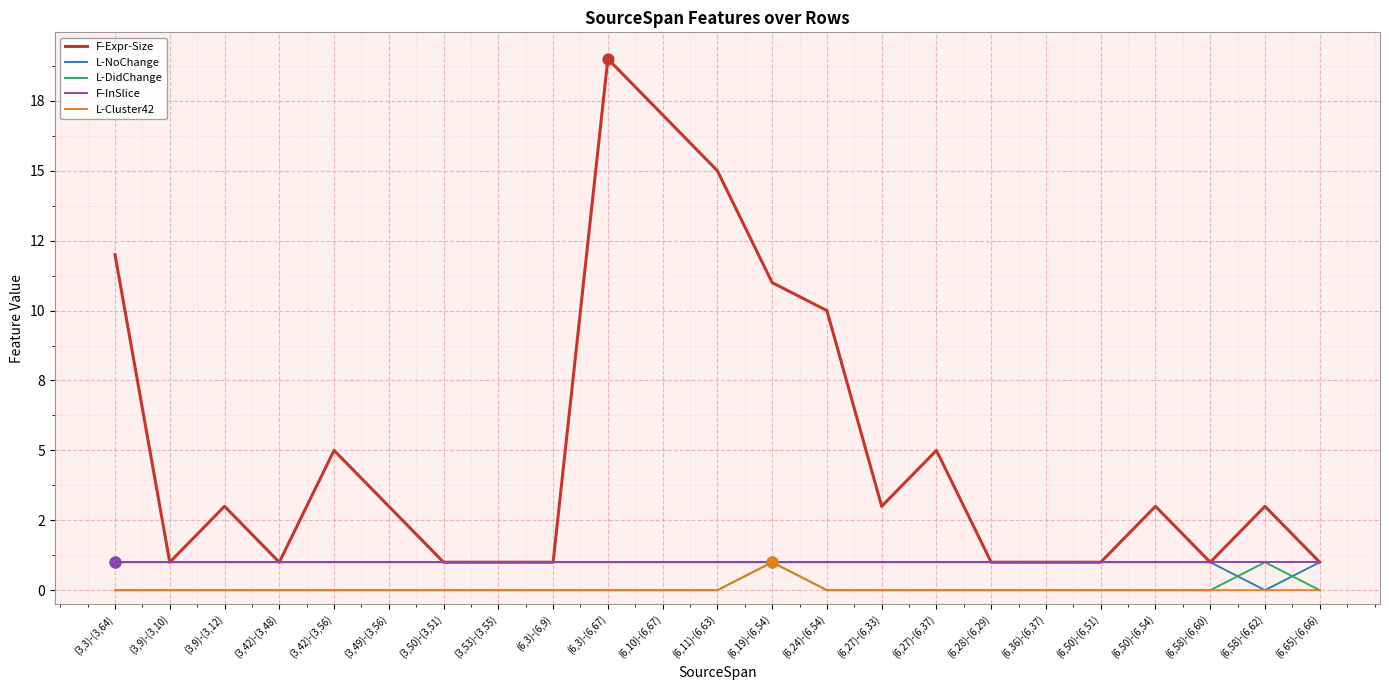

Is the value of F-InSlice at (6,36)-(6,37) greater than the value of L-NoChange at (3,50)-(3,51)?

No